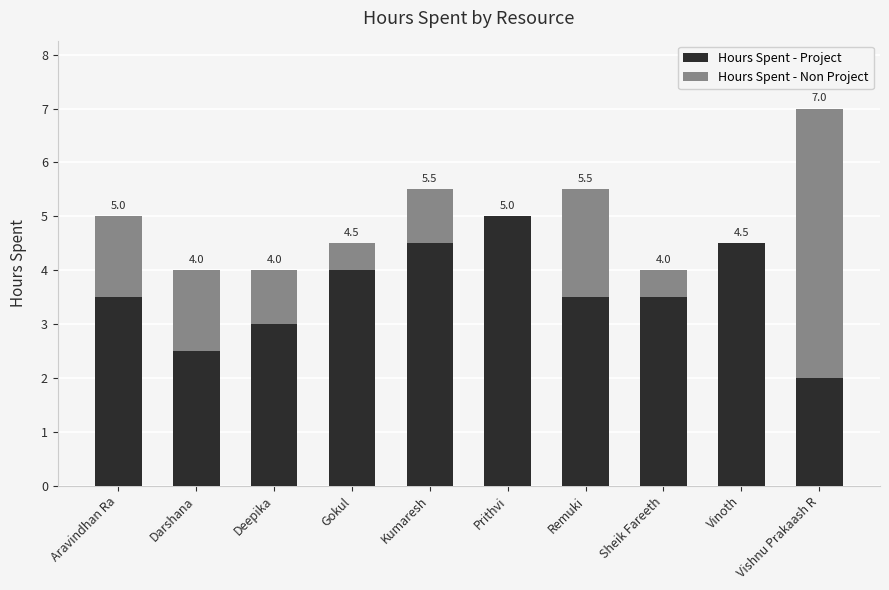

What are all the series names shown in the legend?

Hours Spent - Project, Hours Spent - Non Project